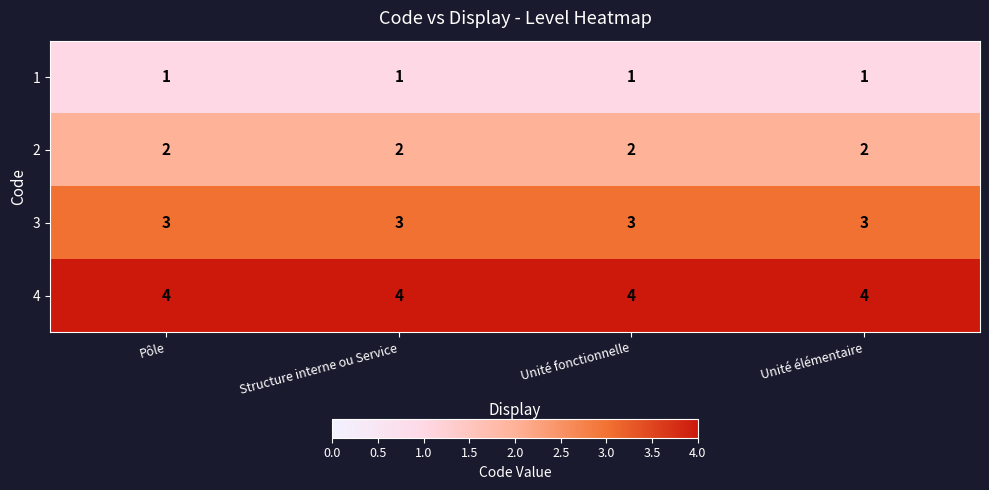

The 3 series shows 2 at Pôle. True or false?

False